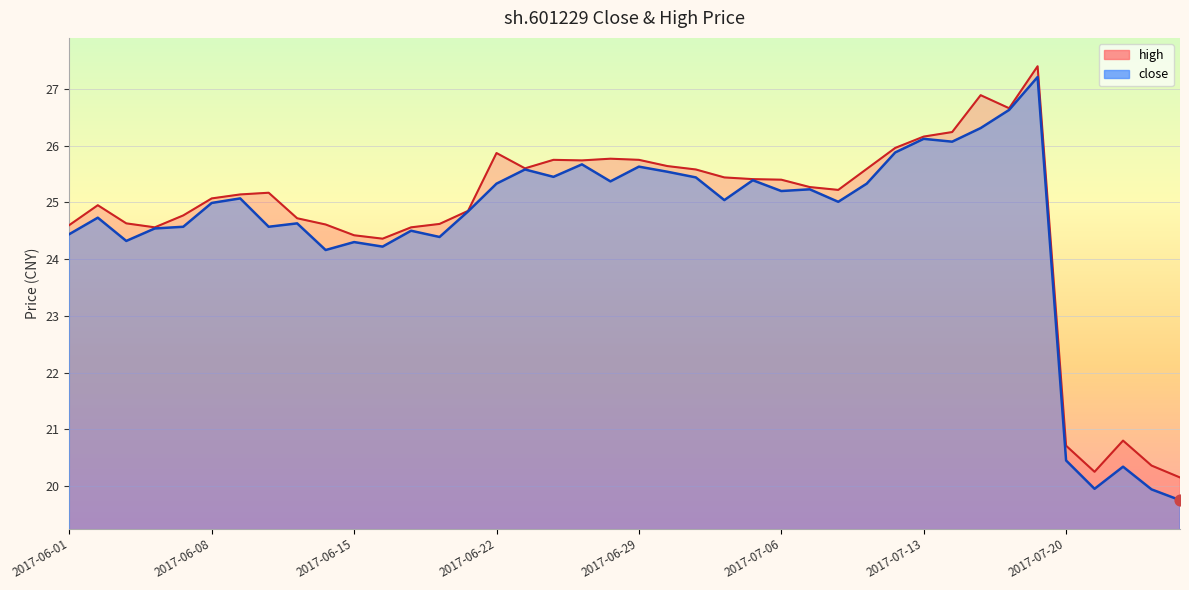

What is the change in value from 2017-06-01 to 2017-06-13?

+0.2